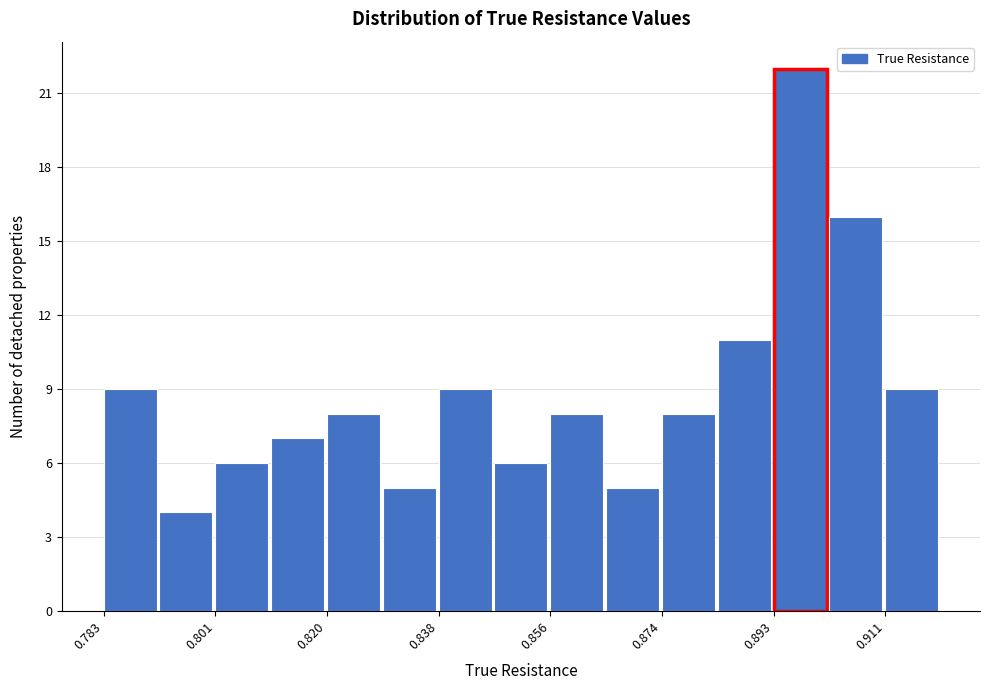

Reading left to right, transcribe this chart: for each bar, give the range it covers on the x-axis and its height. Neither the bar edges nor the heights are printed on the chart, so give them approximately, as read against the axes.

0.784 to 0.792: 9
0.792 to 0.802: 4
0.802 to 0.810: 6
0.810 to 0.820: 7
0.820 to 0.828: 8
0.828 to 0.838: 5
0.838 to 0.846: 9
0.846 to 0.856: 6
0.856 to 0.866: 8
0.866 to 0.874: 5
0.874 to 0.884: 8
0.884 to 0.892: 11
0.892 to 0.902: 22
0.902 to 0.910: 16
0.910 to 0.920: 9